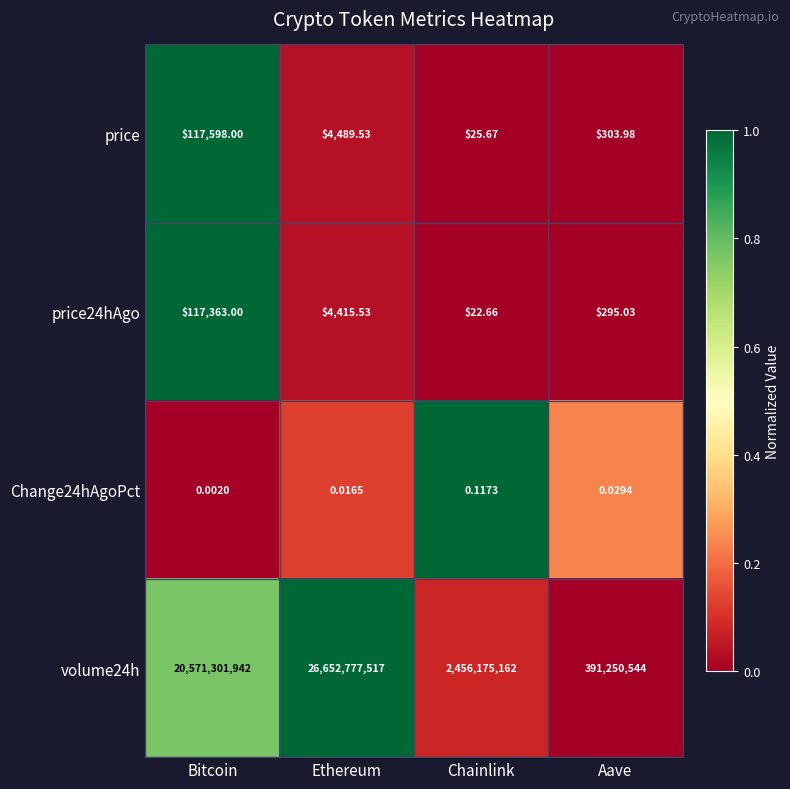

At which label does volume24h reach its peak?

Ethereum